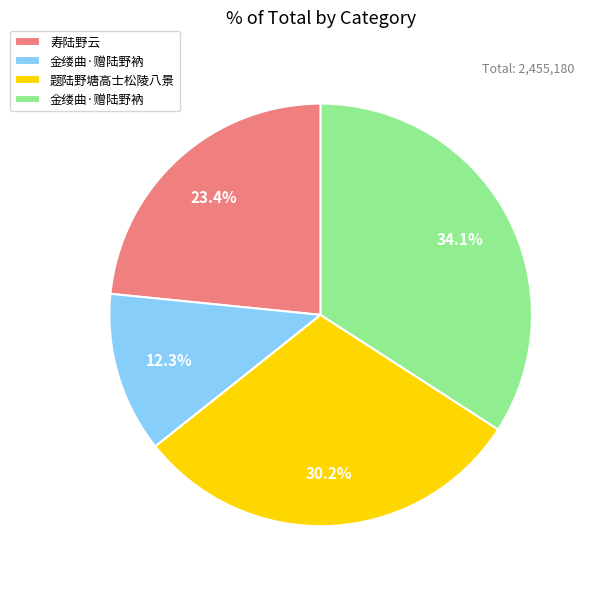

Is there any slice that represents more than half of the pie?

No